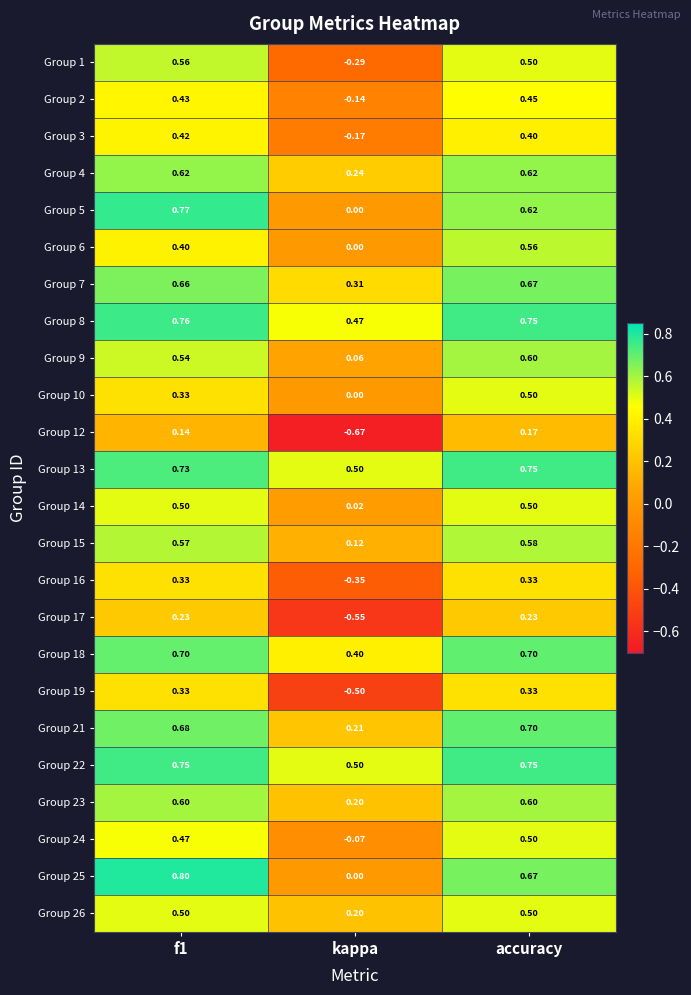

At which category is the sum across all series the highest?

accuracy